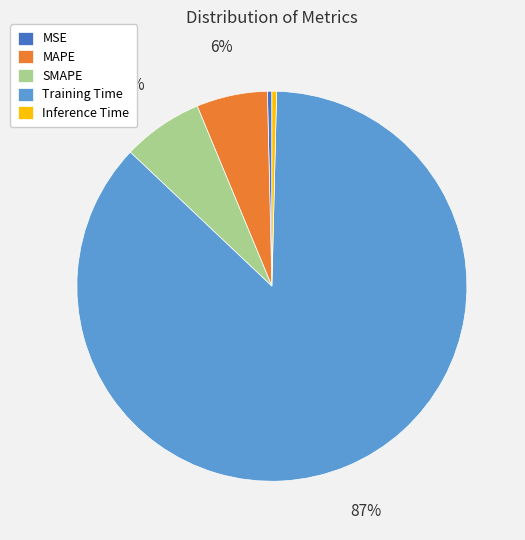

What is the largest slice in the pie chart?

Training Time